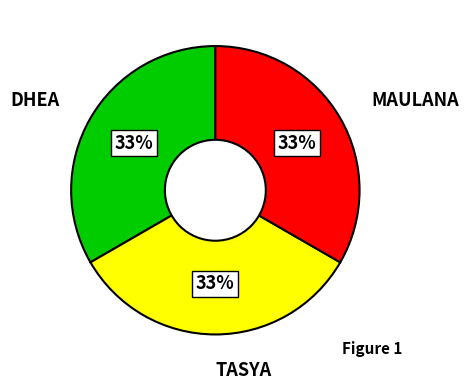

Is there any slice that represents more than half of the pie?

No